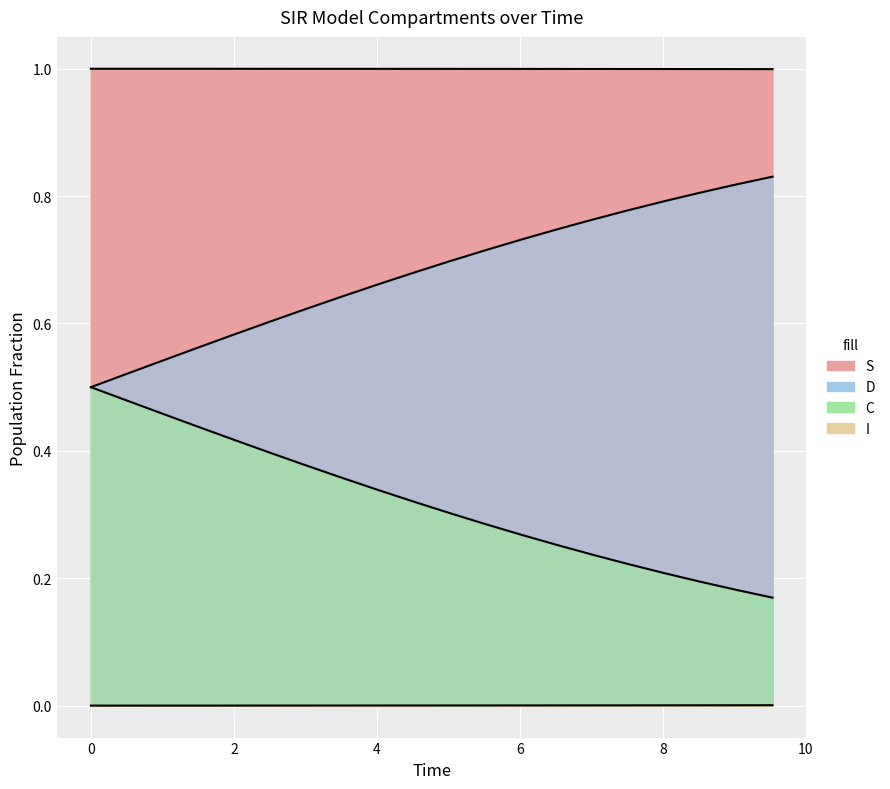

What is the lowest value of the D series?

0.2